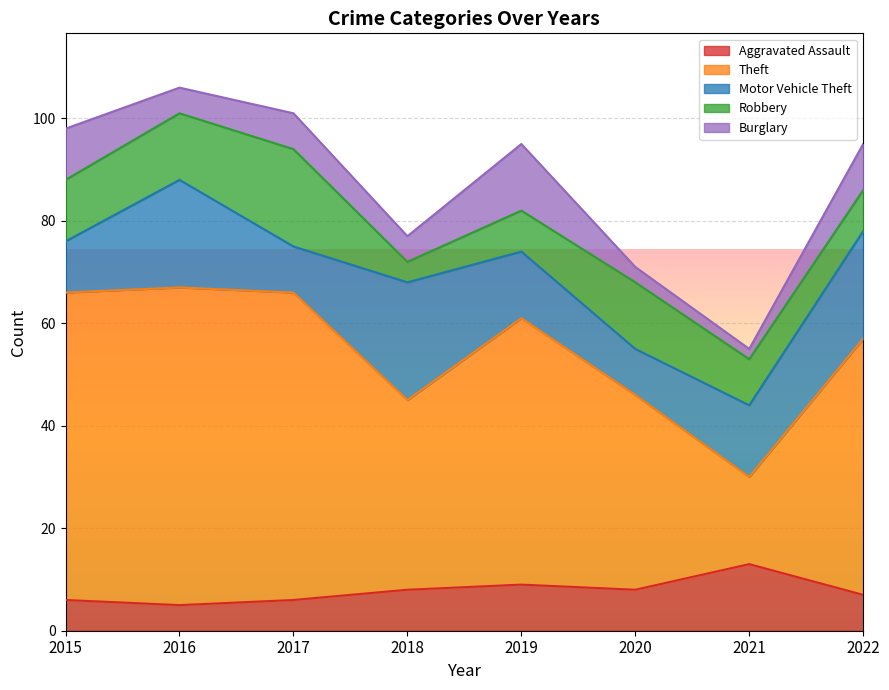

How many interior local valleys does the Robbery series have?

1